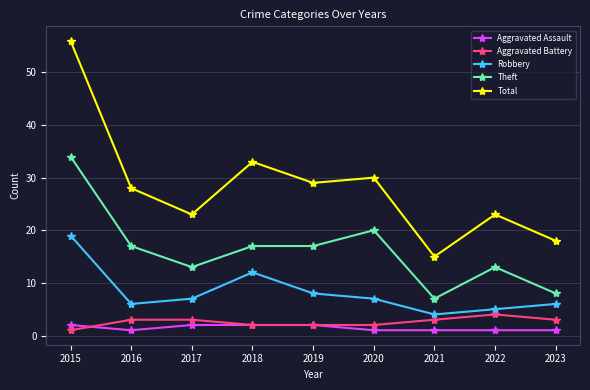

What is the difference between the second highest and second lowest values in the Robbery series?

7